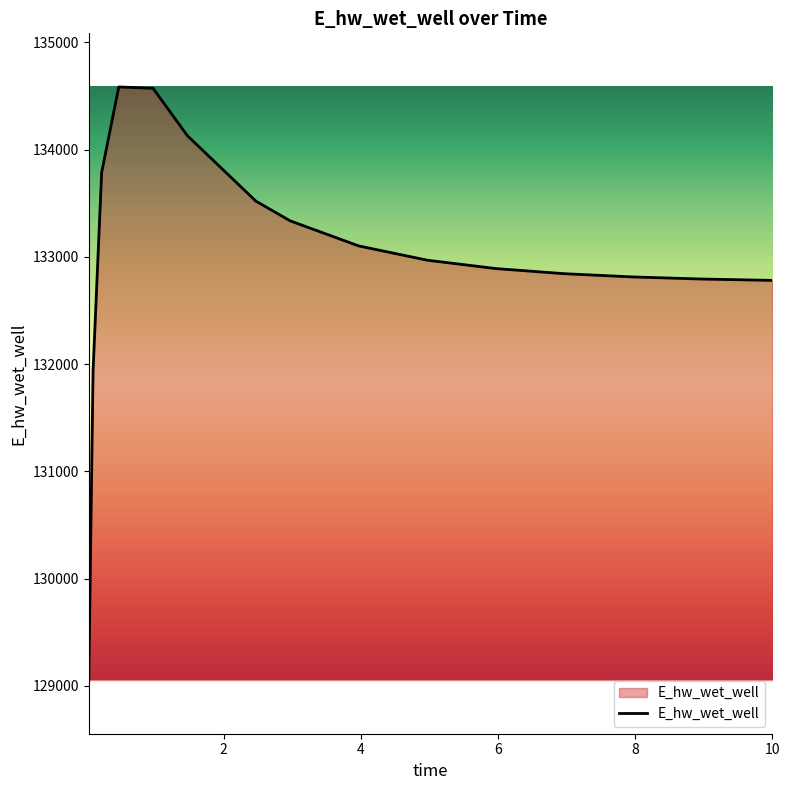

Count the number of values greater than 132969.

8